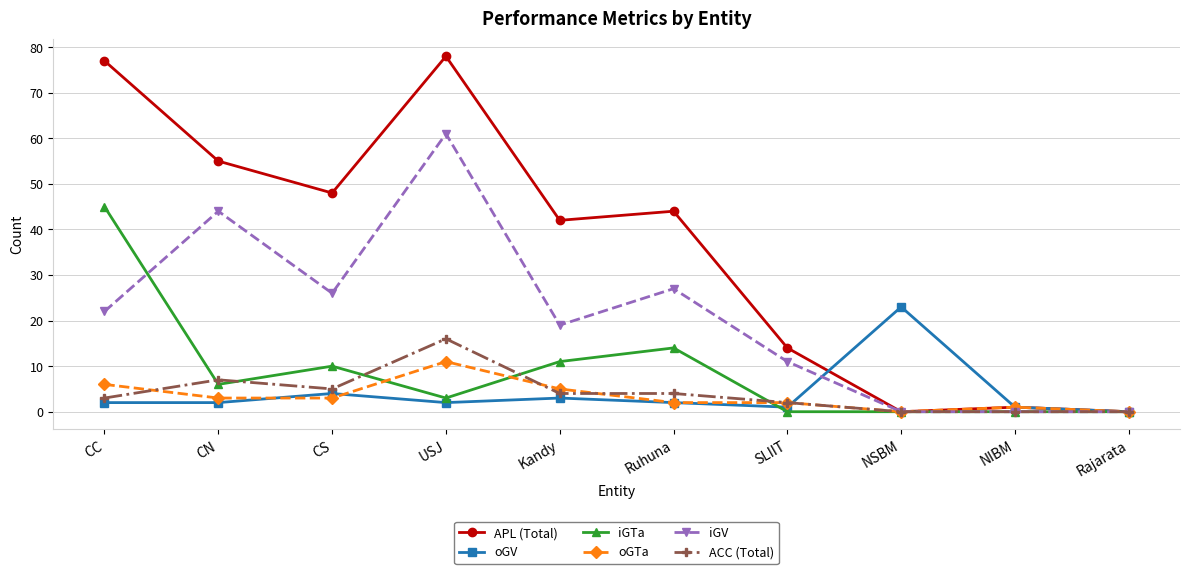

The value of ACC (Total) at CN is 7. True or false?

True